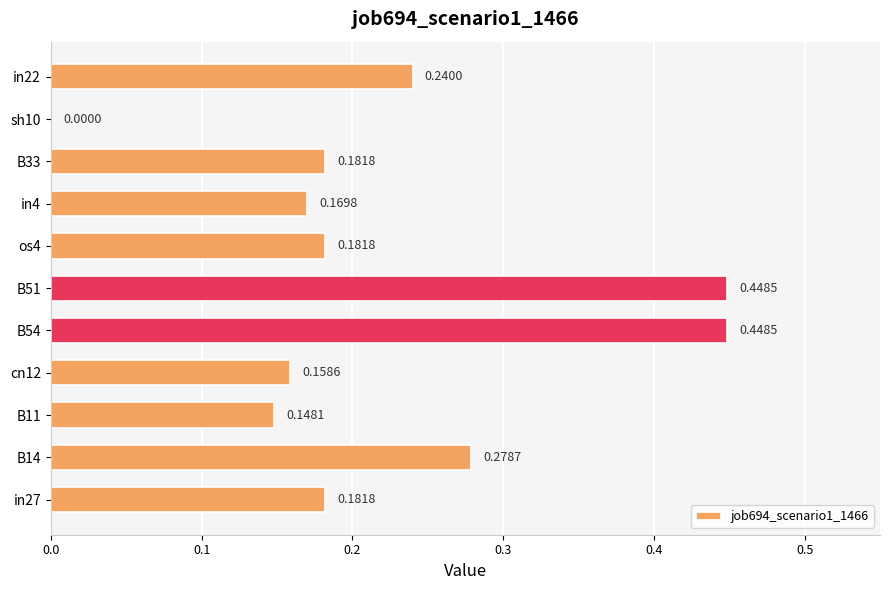

What is the sum of all values?

2.4